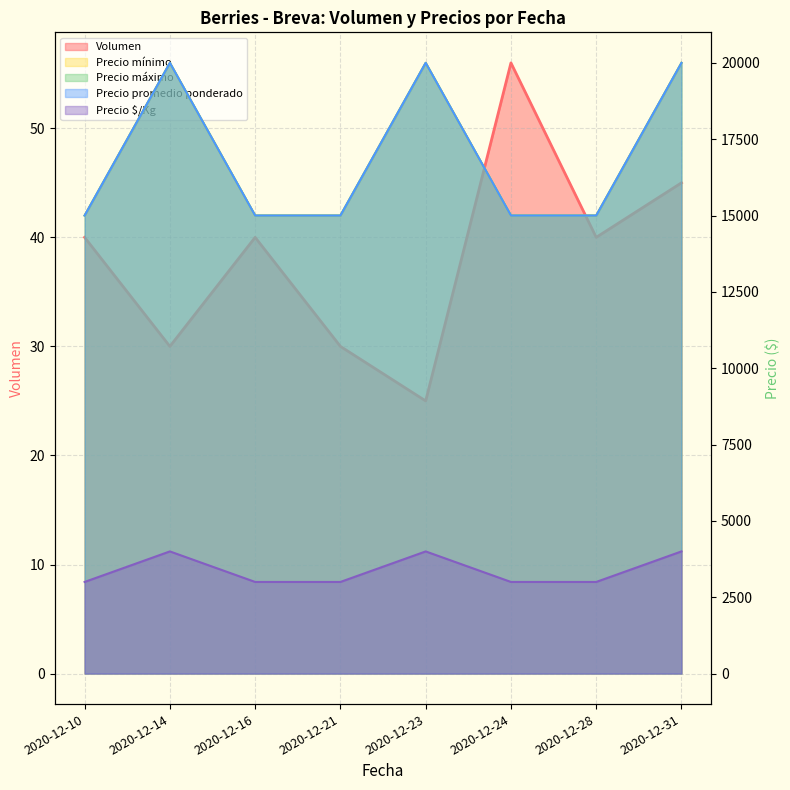

Does the chart have visible grid lines?

Yes